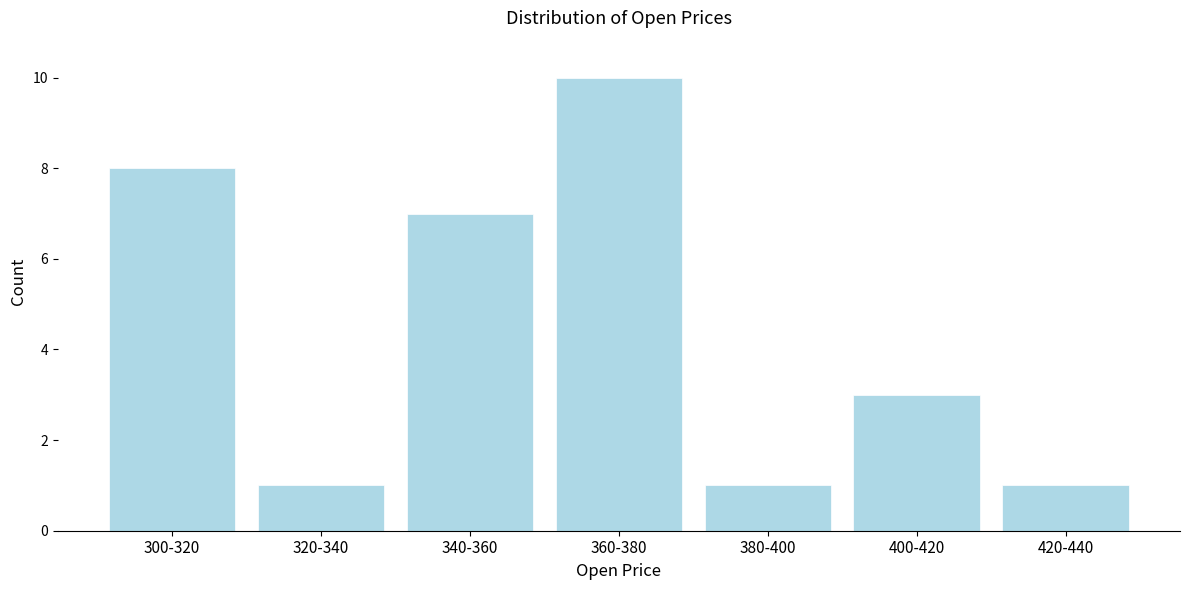

Reading left to right, transcribe all the data shown in this chart.

300-320=8	320-340=1	340-360=7	360-380=10	380-400=1	400-420=3	420-440=1